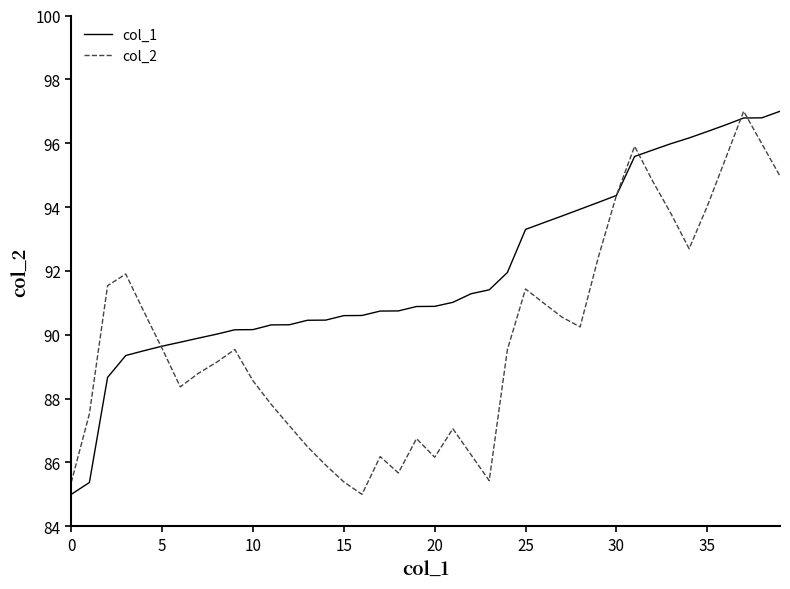

What is the smallest value displayed?

85.0